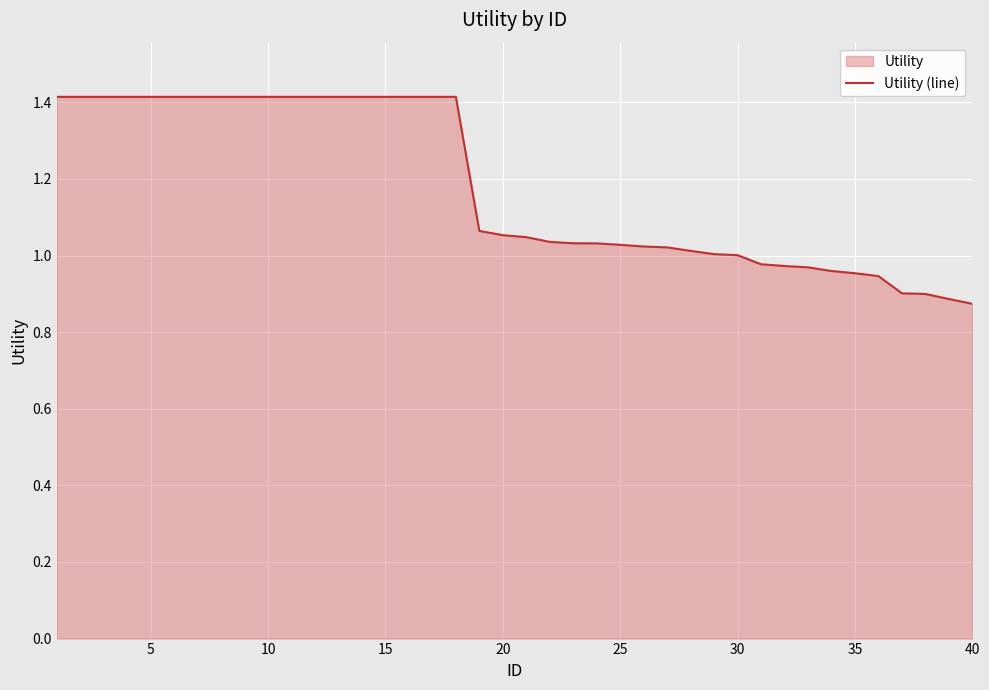

How many distinct data groups are displayed?

1